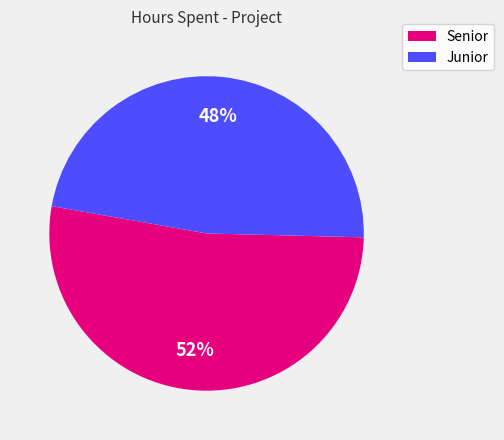

To the nearest percent, what is the average slice percentage?

50%